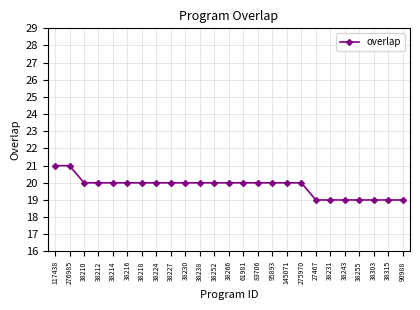

What is the label of the 15th point from the left?

83706